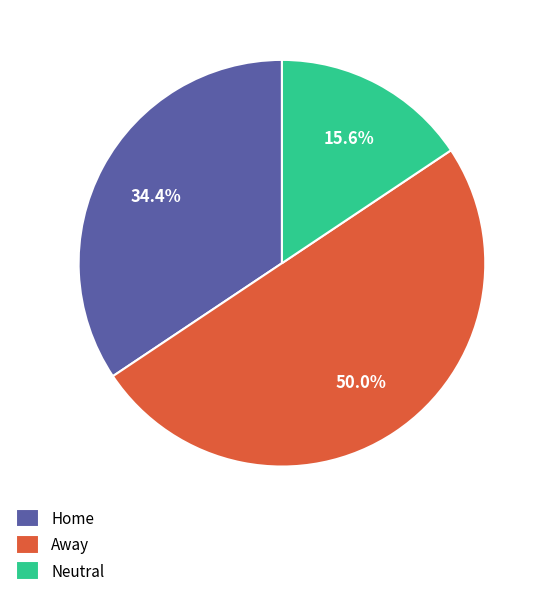

The Home slice represents 25% of the pie. True or false?

False